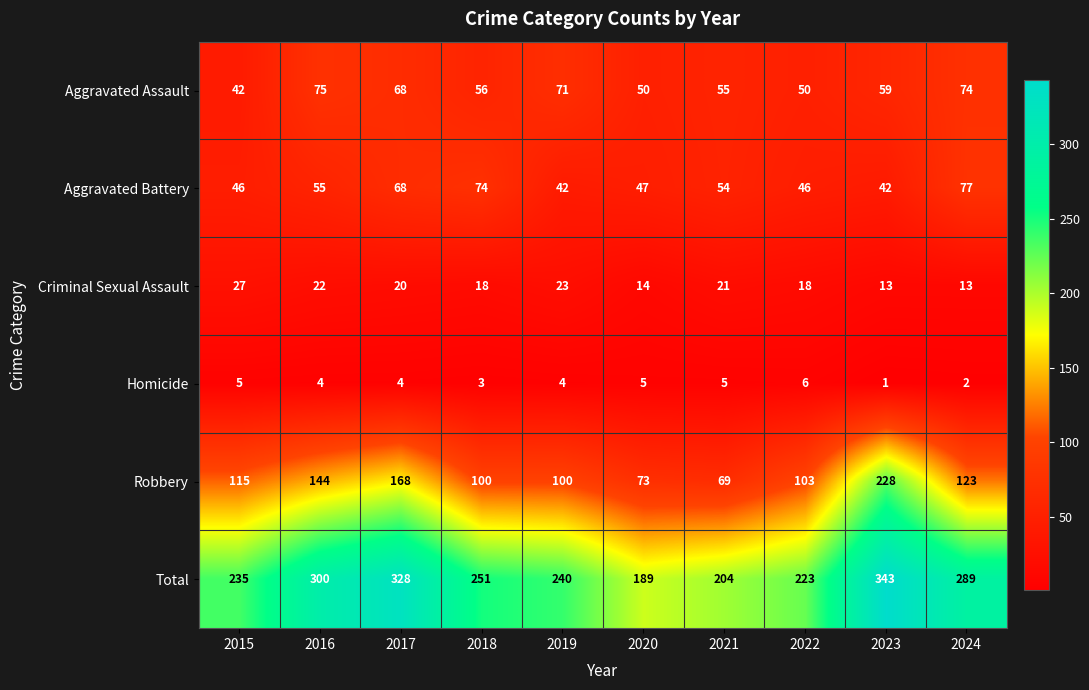

Where is Aggravated Battery nearest to the value 59?

2016